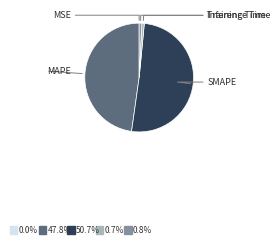

Does any single category account for the majority?

Yes